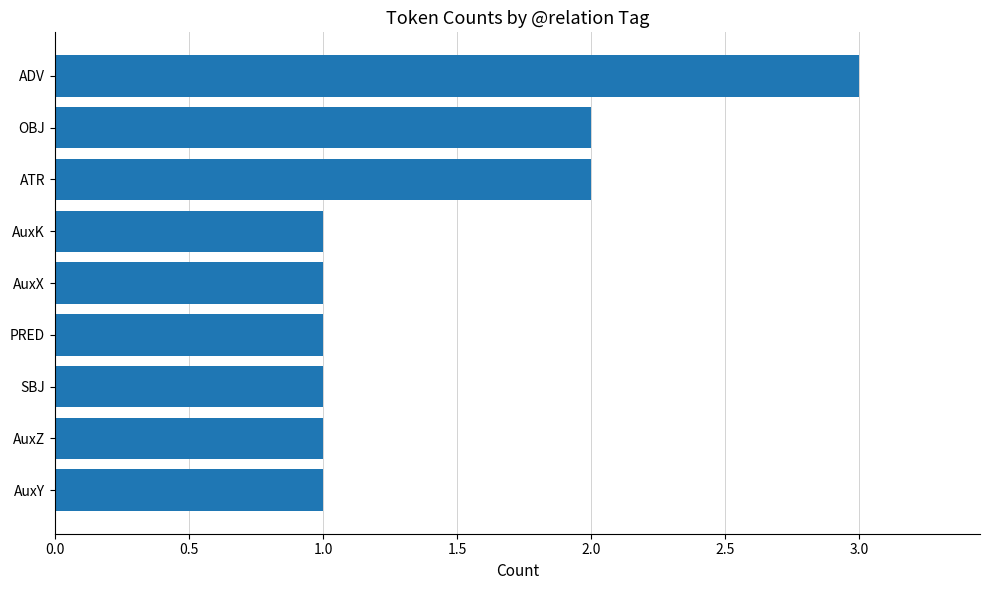

What is the maximum value shown in the chart?

3